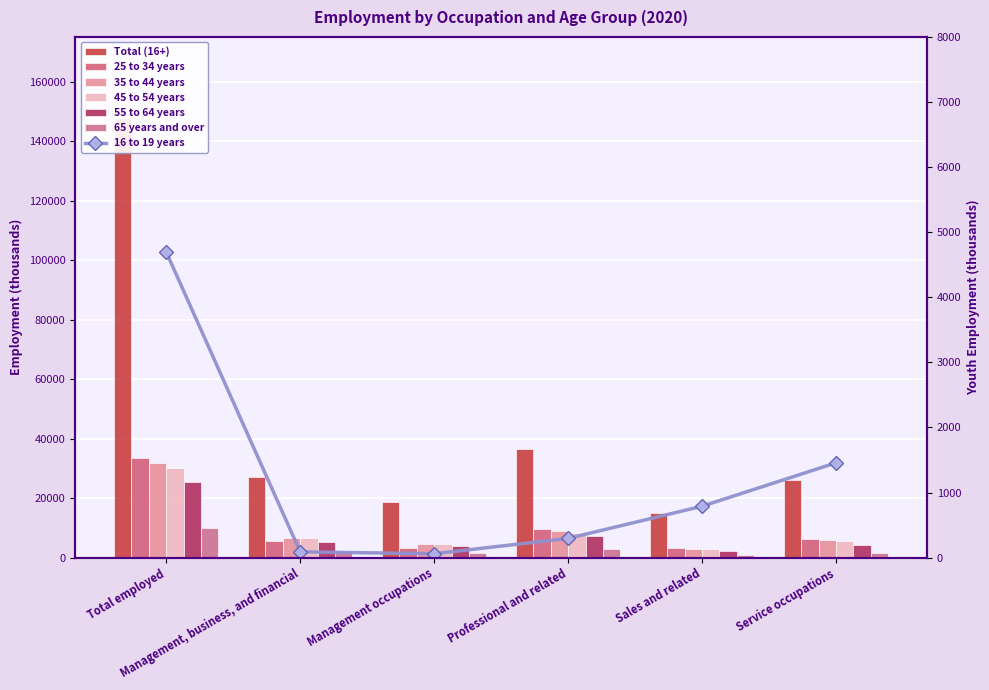

At which category is the sum across all series the highest?

Total employed